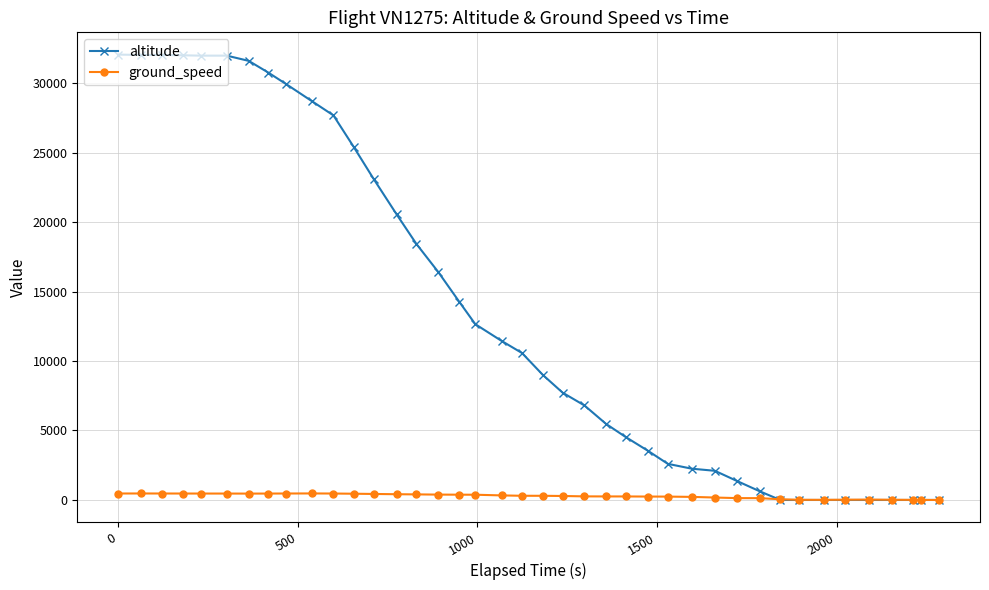

What is the greatest value displayed?

32050